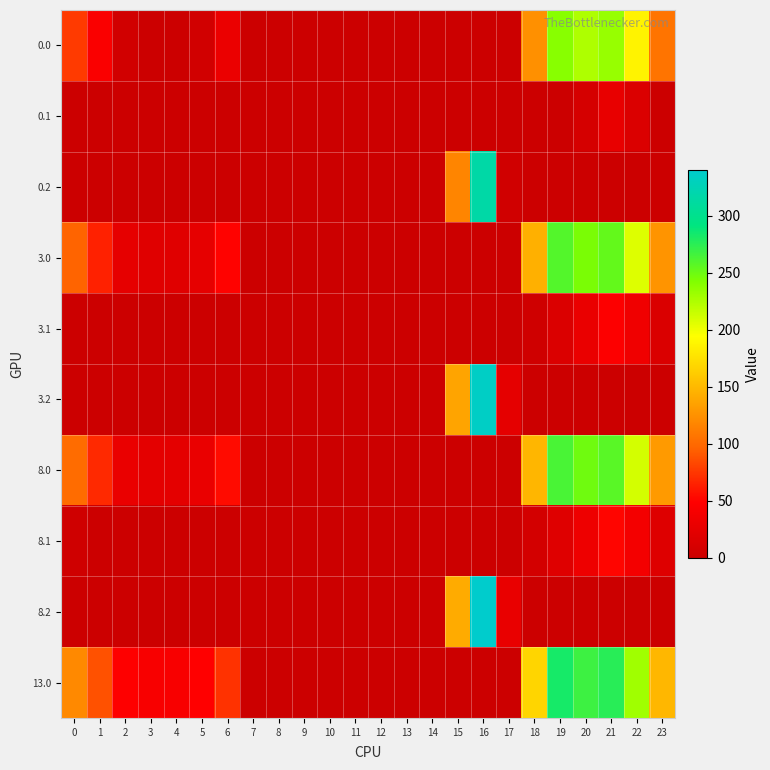

Reading left to right, extract all data points from this chart.

0.0: 0=77.0	1=44.5	2=5.3	3=0.0	4=0.0	5=5.8	6=30.0	7=0.0	8=0.0	9=0.0	10=0.0	11=0.0	12=0.0	13=0.0	14=0.0	15=0.0	16=0.0	17=0.0	18=124.6	19=239.5	20=224.9	21=233.4	22=187.3	23=106.3
0.1: 0=0.0	1=0.0	2=0.0	3=0.0	4=0.0	5=0.0	6=0.0	7=0.0	8=0.0	9=0.0	10=0.0	11=0.0	12=0.0	13=0.0	14=0.0	15=0.0	16=0.0	17=0.0	18=0.0	19=0.0	20=9.5	21=27.4	22=14.9	23=0.0
0.2: 0=0.0	1=0.0	2=0.0	3=0.0	4=0.0	5=0.0	6=0.0	7=0.0	8=0.0	9=0.0	10=0.0	11=0.0	12=0.0	13=0.0	14=0.0	15=117.2	16=316.2	17=4.5	18=0.0	19=0.0	20=0.0	21=0.0	22=0.0	23=0.0
3.0: 0=97.0	1=64.5	2=25.3	3=19.4	4=19.9	5=25.8	6=50.0	7=0.0	8=0.0	9=0.0	10=0.0	11=0.0	12=0.0	13=0.0	14=0.0	15=0.0	16=0.0	17=0.0	18=144.6	19=259.5	20=244.9	21=253.4	22=207.3	23=126.3
3.1: 0=0.0	1=0.0	2=0.0	3=0.0	4=0.0	5=0.0	6=0.0	7=0.0	8=0.0	9=0.0	10=0.0	11=0.0	12=0.0	13=0.0	14=0.0	15=0.0	16=0.0	17=0.0	18=3.5	19=14.7	20=29.5	21=47.4	22=34.9	23=14.4
3.2: 0=0.0	1=0.0	2=0.0	3=0.0	4=0.0	5=0.0	6=0.0	7=0.0	8=0.0	9=0.0	10=0.0	11=0.0	12=0.0	13=0.0	14=0.0	15=137.2	16=336.2	17=24.5	18=0.0	19=0.0	20=0.0	21=0.0	22=0.0	23=0.0
8.0: 0=101.0	1=68.5	2=29.3	3=23.4	4=23.9	5=29.8	6=54.0	7=0.0	8=0.0	9=0.0	10=0.0	11=0.0	12=0.0	13=0.0	14=0.0	15=0.0	16=0.0	17=0.0	18=148.6	19=263.5	20=248.9	21=257.4	22=211.3	23=130.3
8.1: 0=3.6	1=0.0	2=0.0	3=0.0	4=0.0	5=0.0	6=0.0	7=0.0	8=0.0	9=0.0	10=0.0	11=0.0	12=0.0	13=0.0	14=0.0	15=0.0	16=0.0	17=0.0	18=7.5	19=18.7	20=33.5	21=51.4	22=38.9	23=18.4
8.2: 0=0.0	1=0.0	2=0.0	3=0.0	4=0.0	5=0.0	6=0.0	7=0.0	8=0.0	9=0.0	10=0.0	11=0.0	12=0.0	13=0.0	14=0.0	15=141.2	16=340.2	17=28.5	18=0.0	19=0.0	20=0.0	21=0.0	22=0.0	23=0.0
13.0: 0=120.0	1=87.5	2=48.3	3=42.4	4=42.9	5=48.8	6=73.0	7=0.0	8=0.0	9=0.0	10=0.0	11=0.0	12=0.0	13=0.0	14=0.0	15=0.0	16=0.0	17=0.0	18=167.6	19=282.5	20=267.9	21=276.4	22=230.3	23=149.3